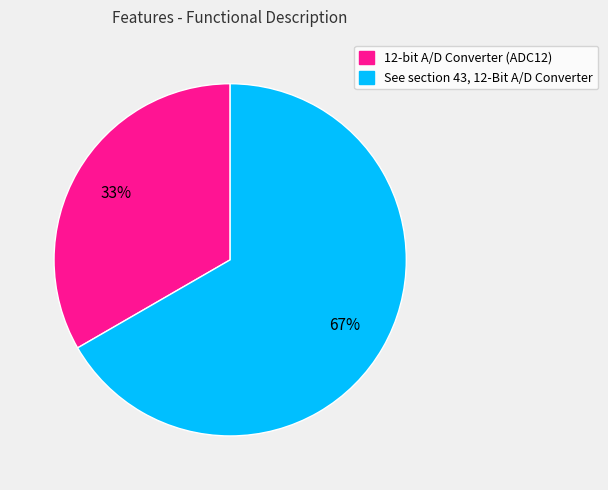

What is the majority slice?

See section 43, 12-Bit A/D Converter